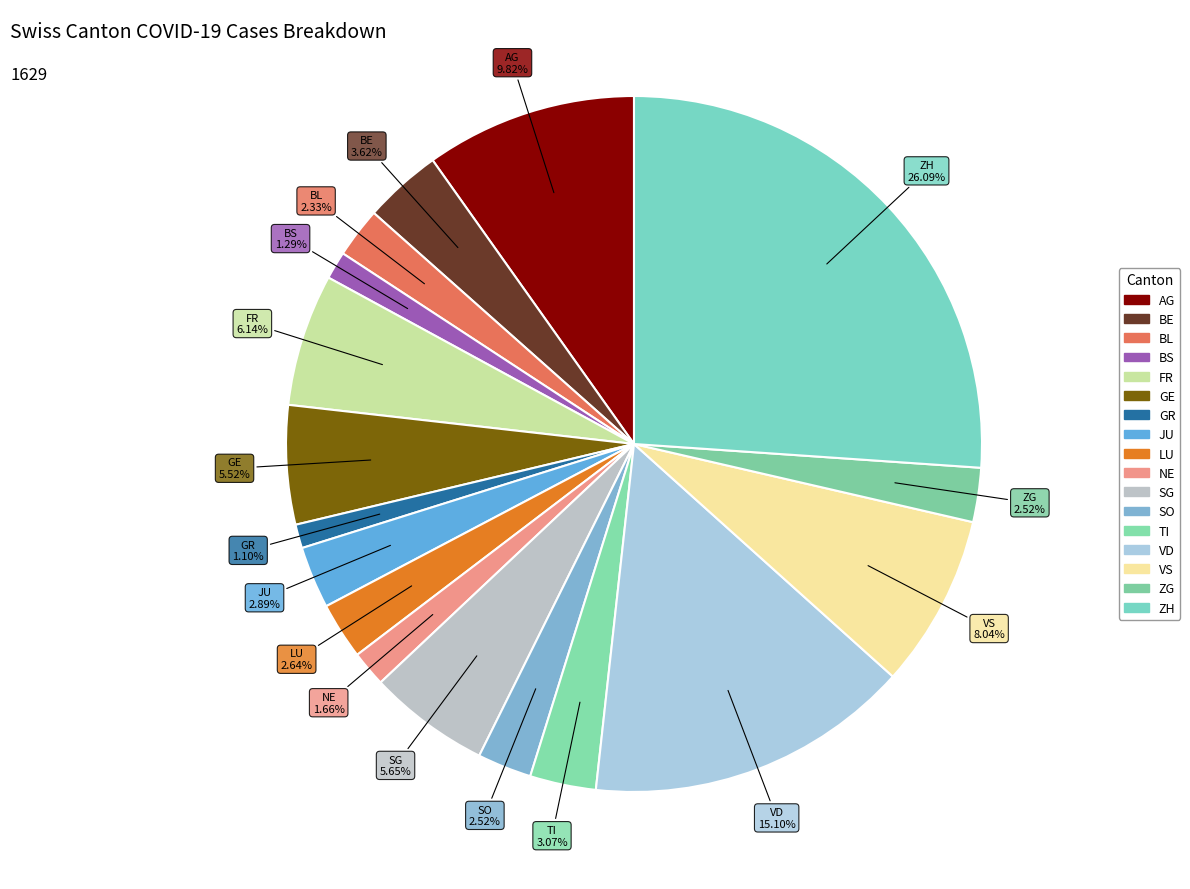

To the nearest percent, what portion does VS represent?

8%